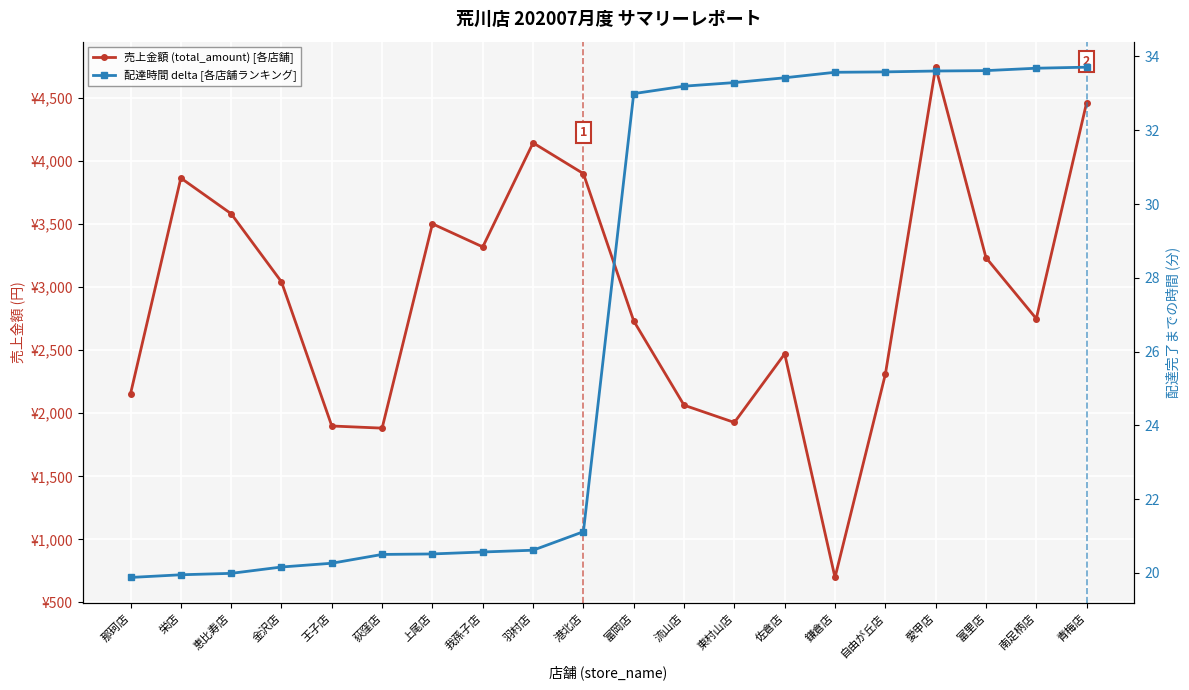

True or false: 売上金額 (total_amount) [各店舗] has a value of 1895.4 at 富里店.

False